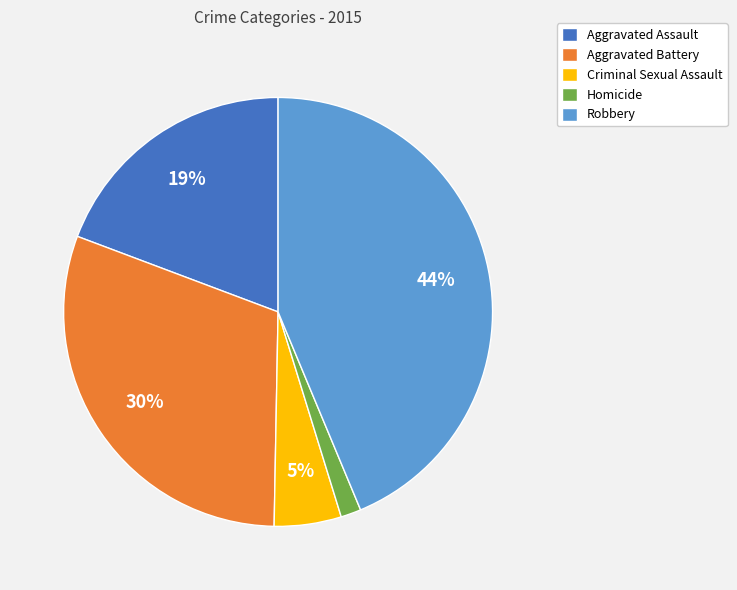

Which has a higher value, Aggravated Assault or Criminal Sexual Assault?

Aggravated Assault